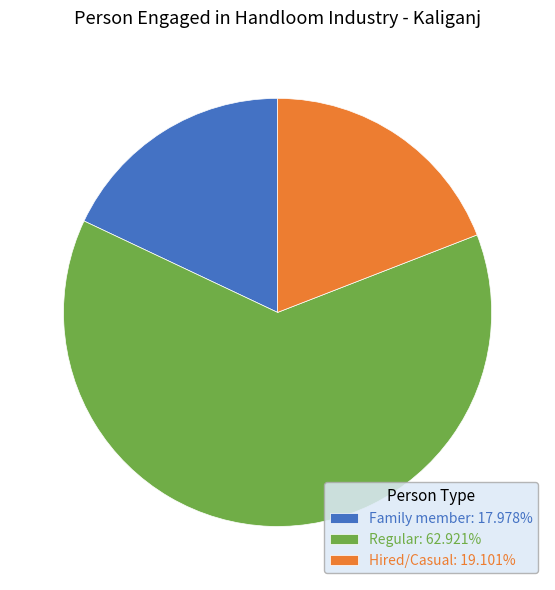

What is the largest slice in the pie chart?

Regular